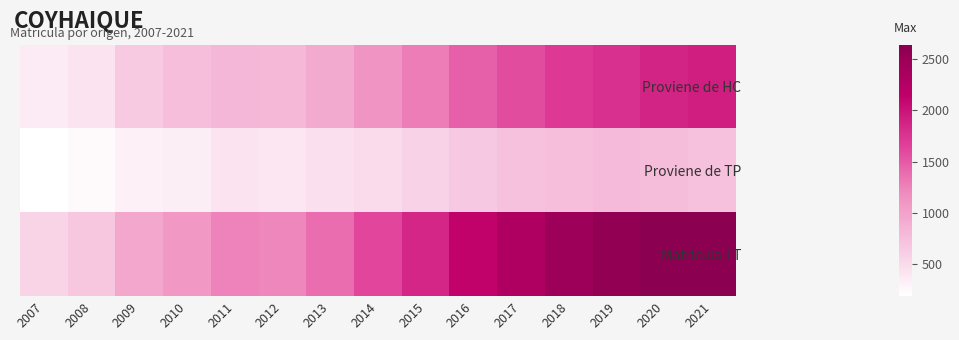

How many categories are shown in the chart?

15